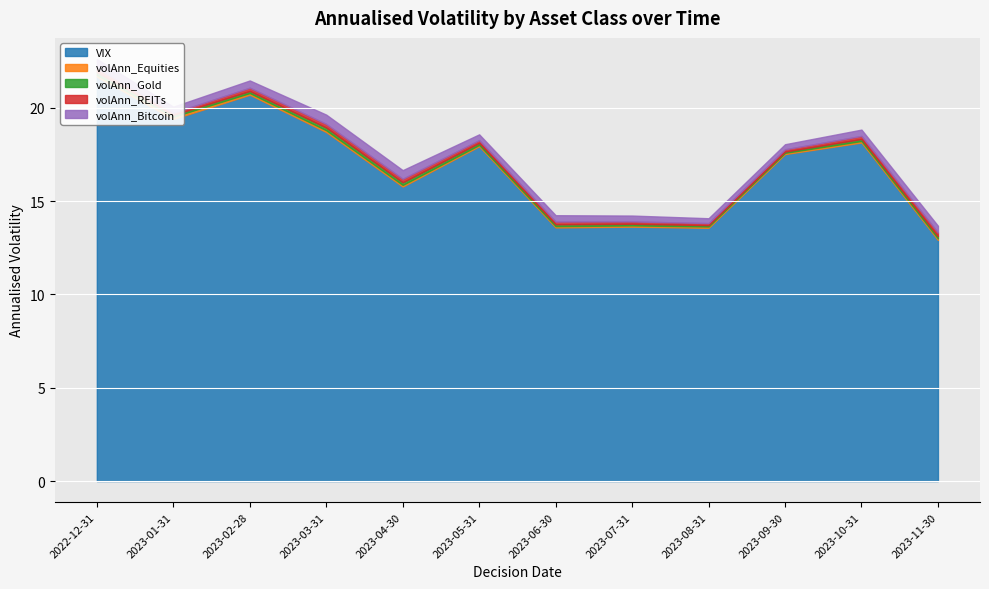

Rank the series by their maximum value, from highest to lowest.

VIX, volAnn_Bitcoin, volAnn_REITs, volAnn_Gold, volAnn_Equities